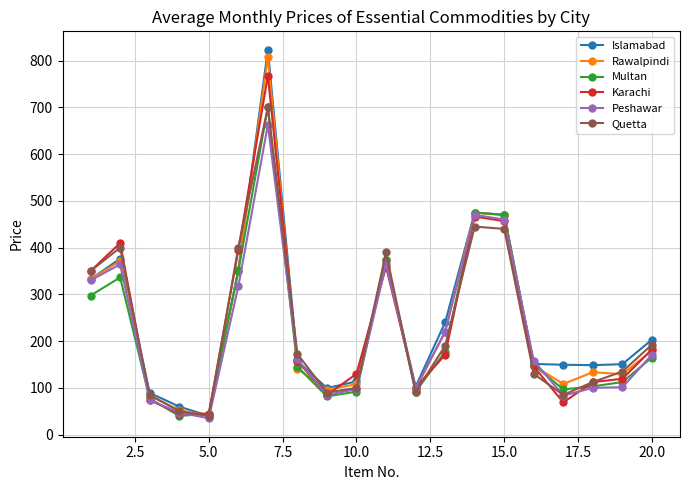

In Quetta, how many points are higher than both neighbors (excluding endpoints)?

4